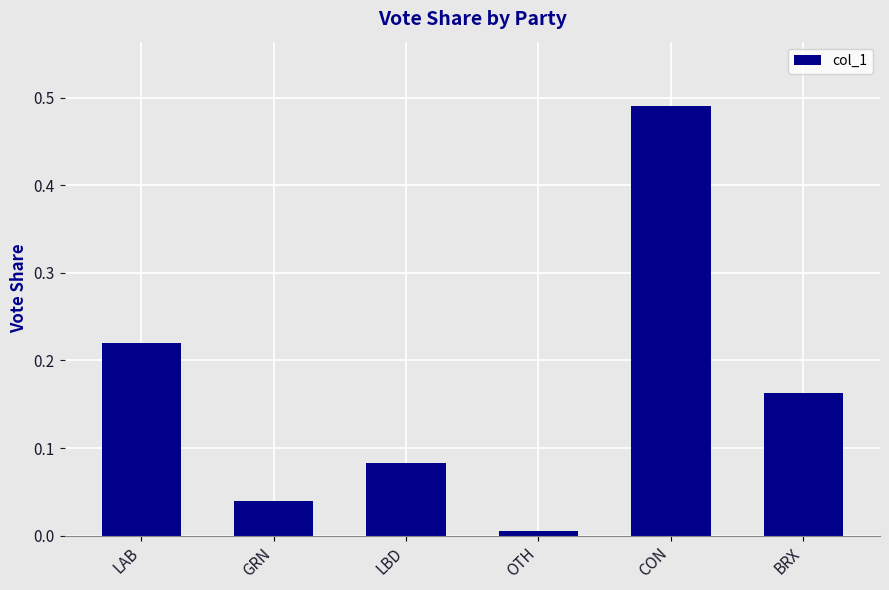

True or false: the data shows 0.3 at CON.

False